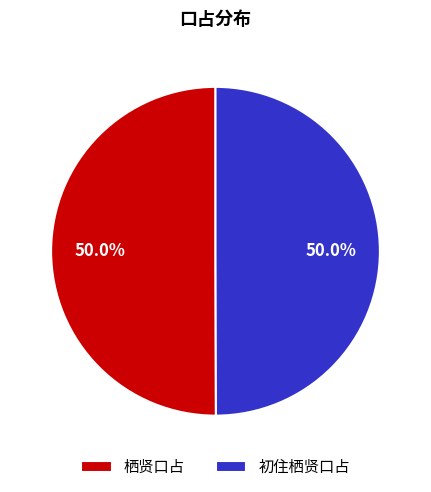

True or false: 初住栖贤口占 accounts for 57% of the total.

False